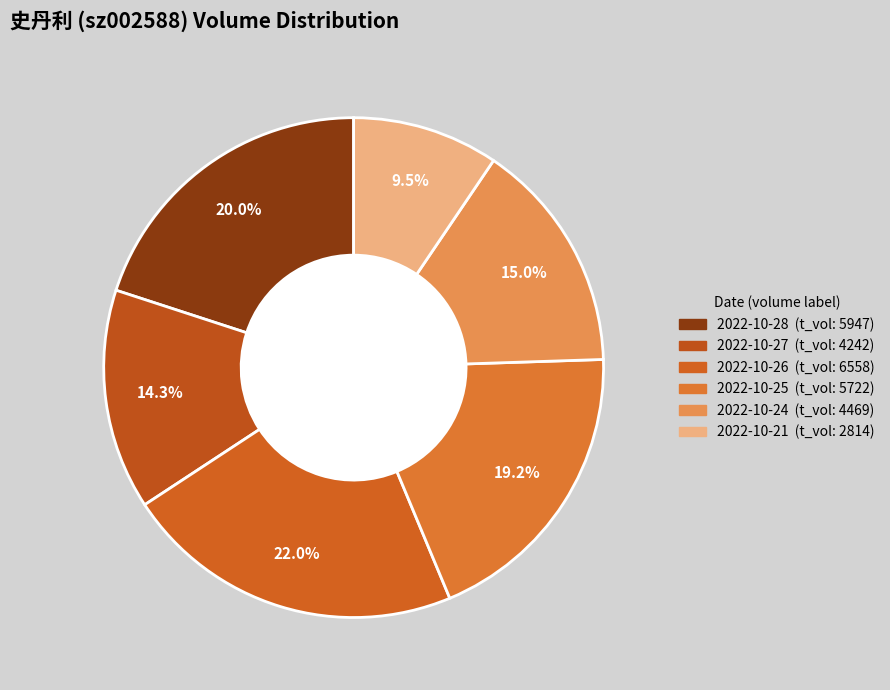

How many segments does this pie chart have?

6